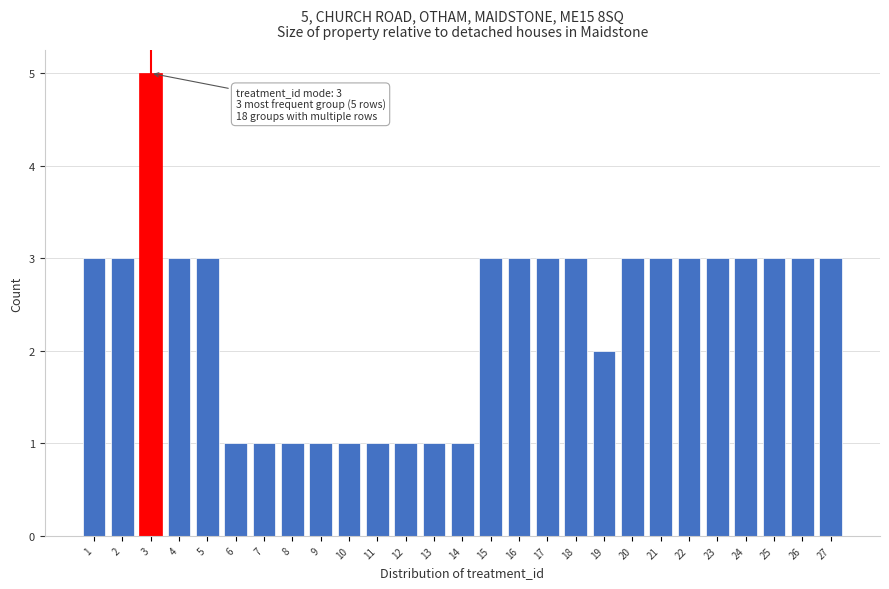

Reading left to right, extract all data points from this chart.

1=3	2=3	3=5	4=3	5=3	6=1	7=1	8=1	9=1	10=1	11=1	12=1	13=1	14=1	15=3	16=3	17=3	18=3	19=2	20=3	21=3	22=3	23=3	24=3	25=3	26=3	27=3